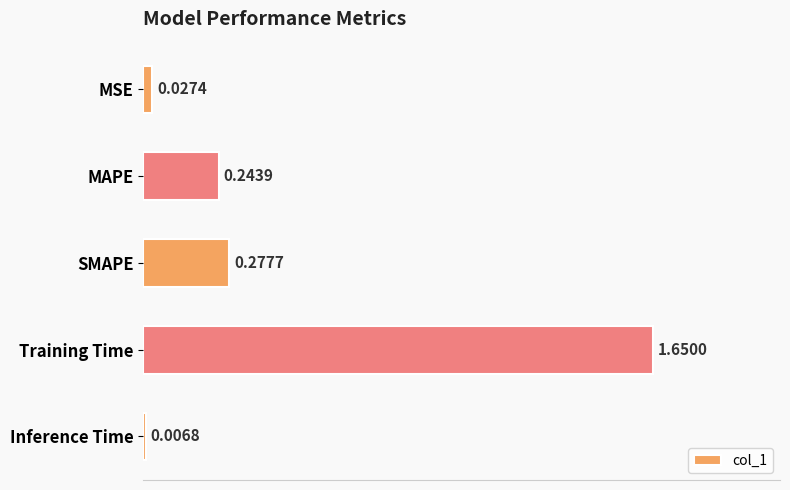

At which label is the value closest to 0?

Inference Time